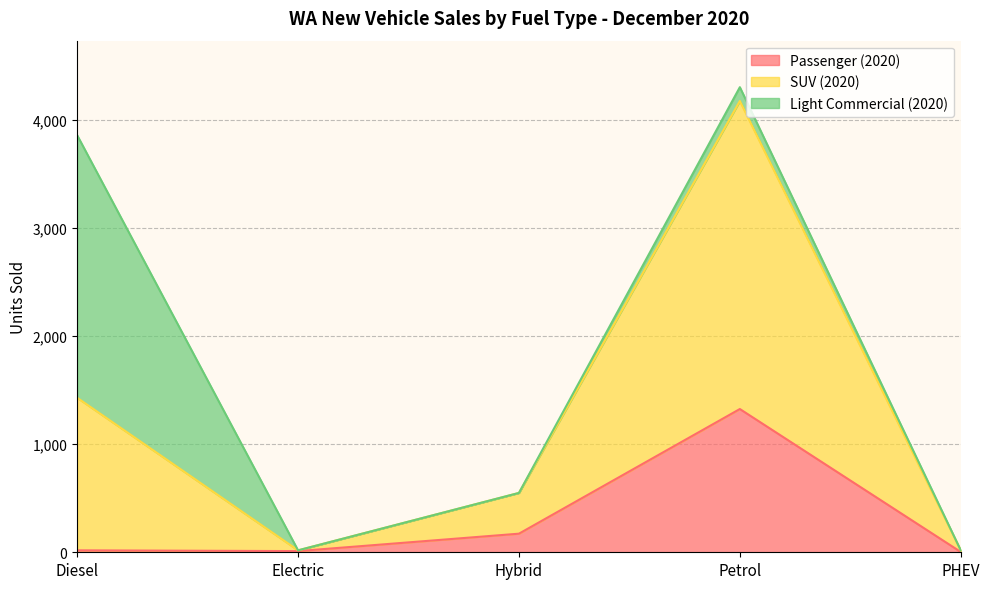

Is the value of SUV (2020) at Diesel greater than the value of Passenger (2020) at Petrol?

Yes